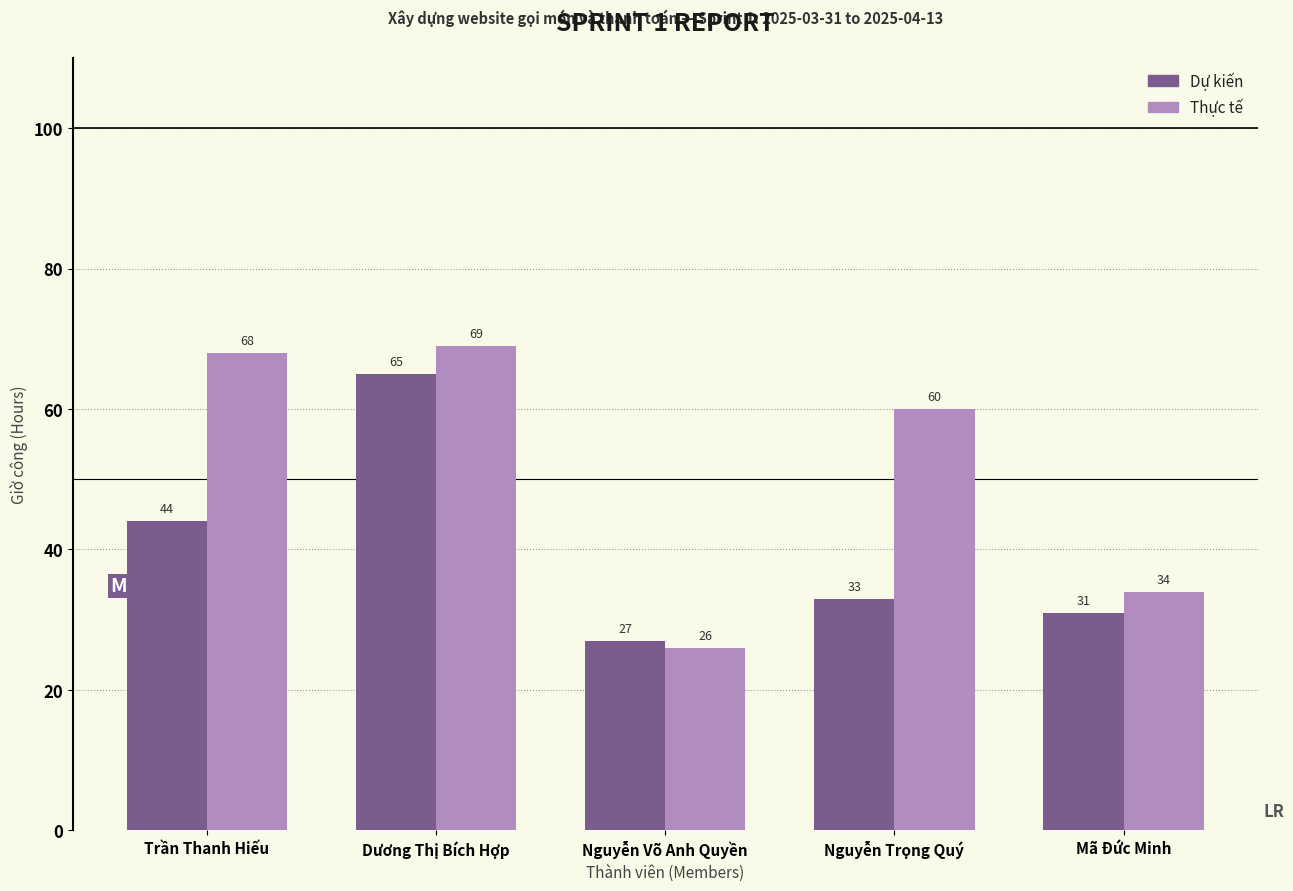

What position from the right is Nguyễn Võ Anh Quyền?

3